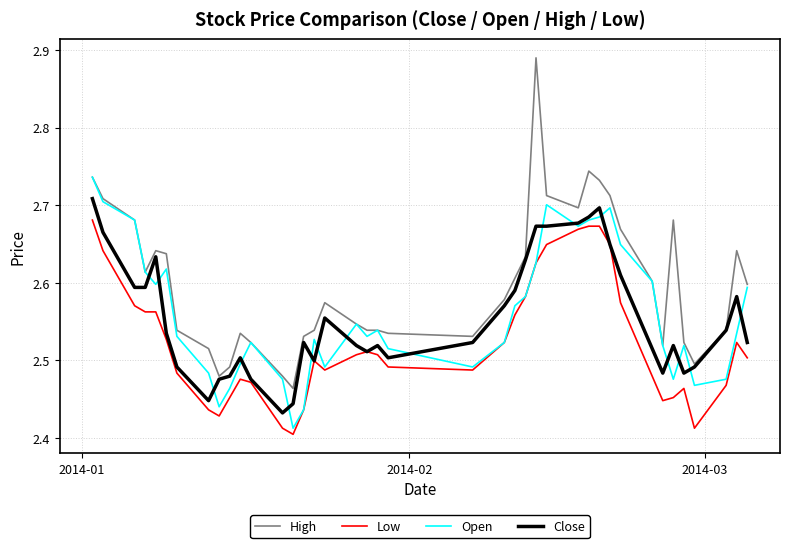

Which series has the largest total across all categories?

High